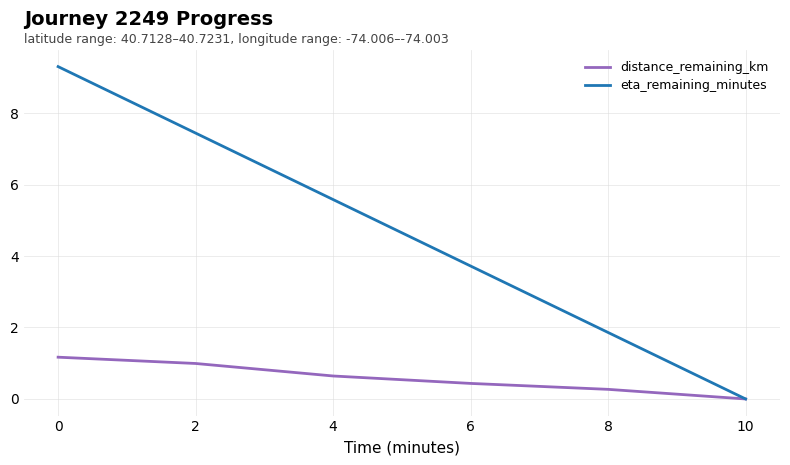

What is the difference between the eta_remaining_minutes values at 6 and 2?

3.7